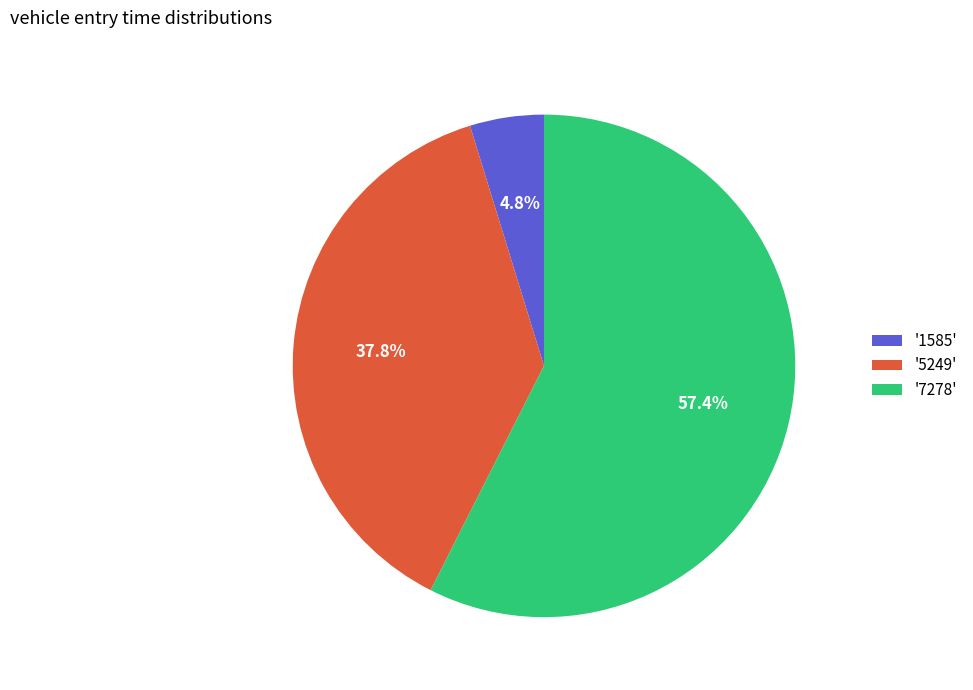

Which category accounts for the majority?

'7278'